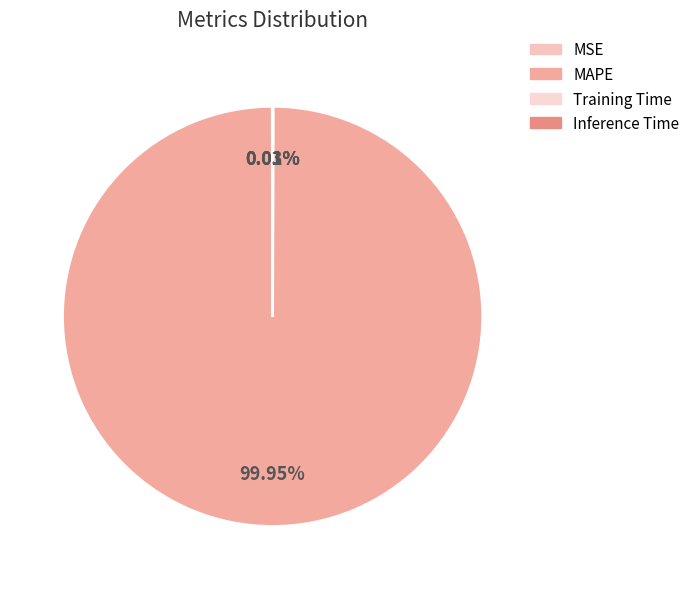

Does Inference Time account for over 50% of the chart?

No